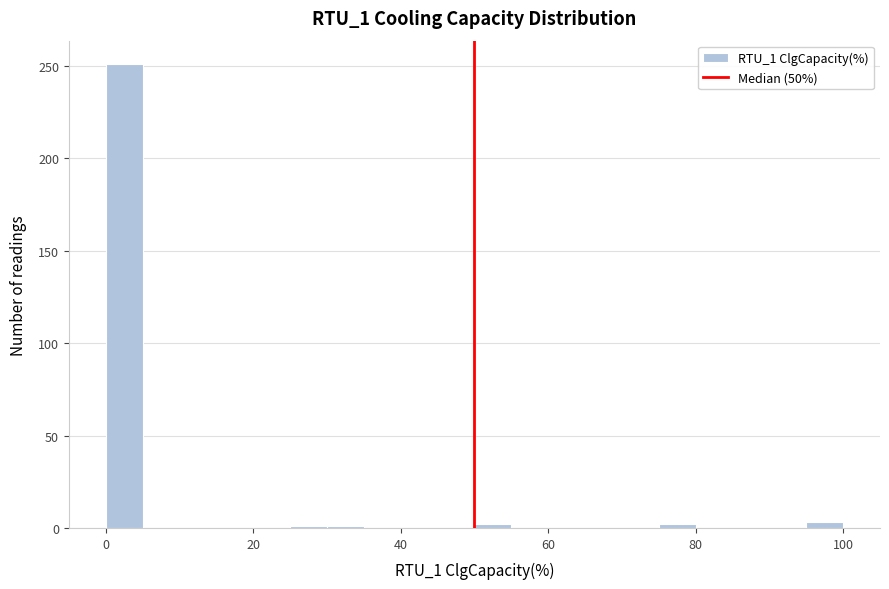

Read against the x-axis, roughly where is the centre of the tallest bar?

2